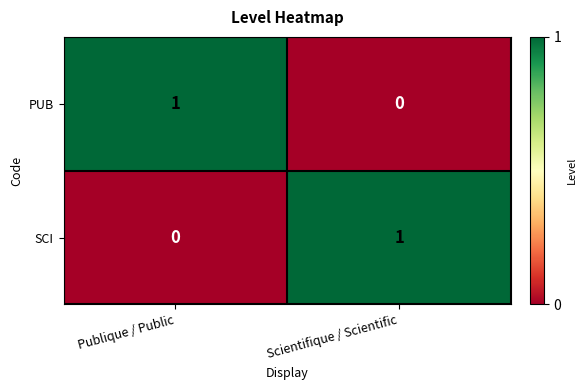

At Publique / Public, list the series in order from smallest to largest.

SCI, PUB